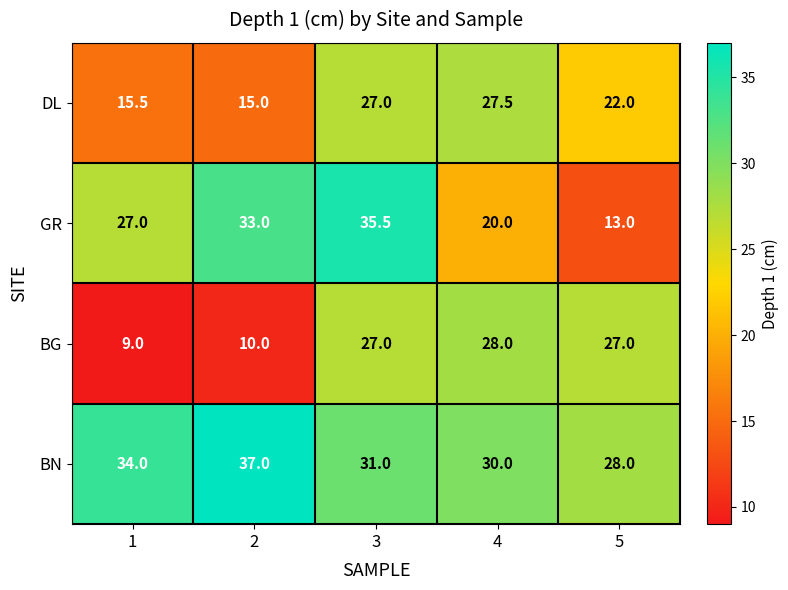

Rank the series by their maximum value, from lowest to highest.

DL, BG, GR, BN